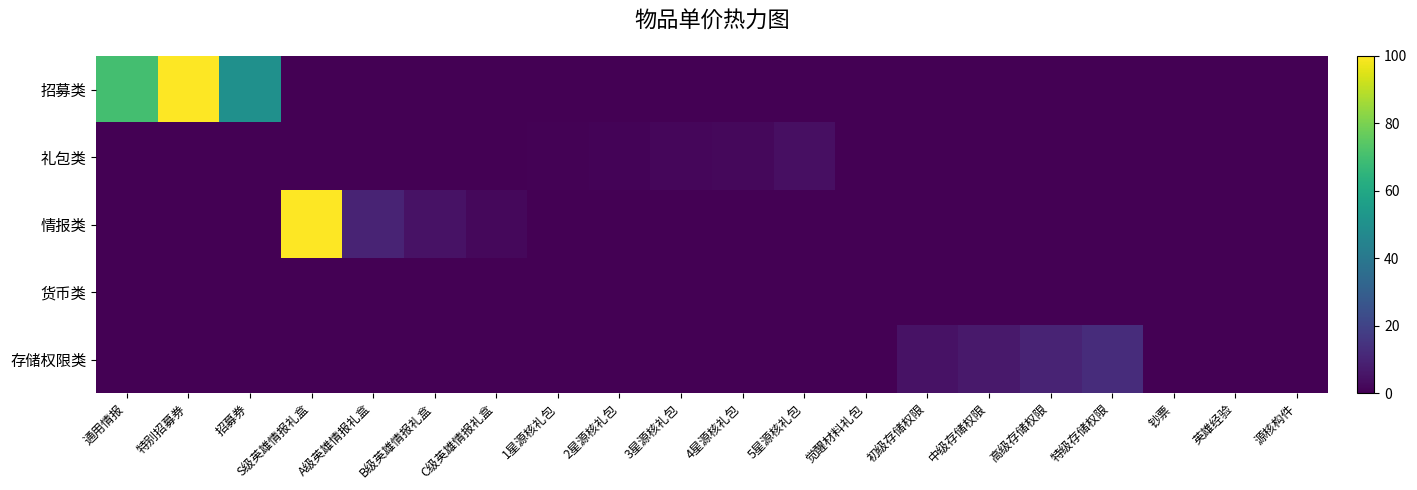

What is the difference between the highest and lowest values at 初级存储权限?

5.0